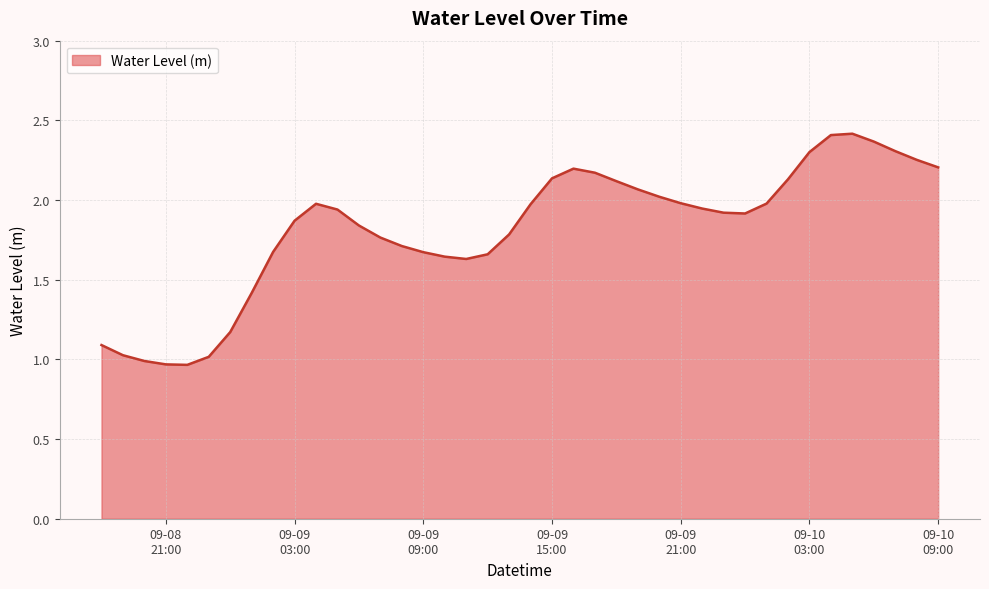

What is the difference between the maximum and minimum values?

1.5